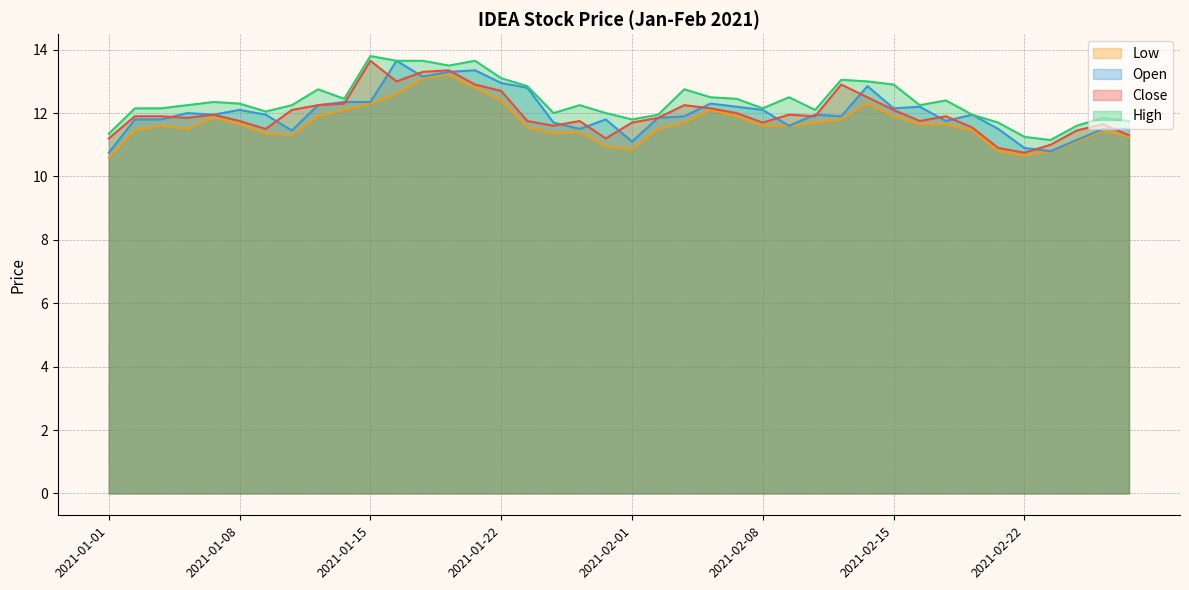

What is the difference between the highest and lowest values at 2021-01-27?

0.7